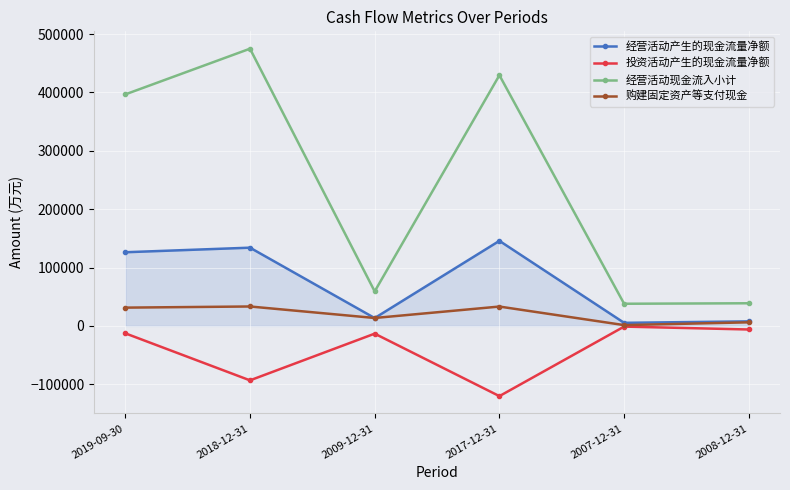

What are all the series names shown in the legend?

经营活动产生的现金流量净额, 投资活动产生的现金流量净额, 经营活动现金流入小计, 购建固定资产等支付现金